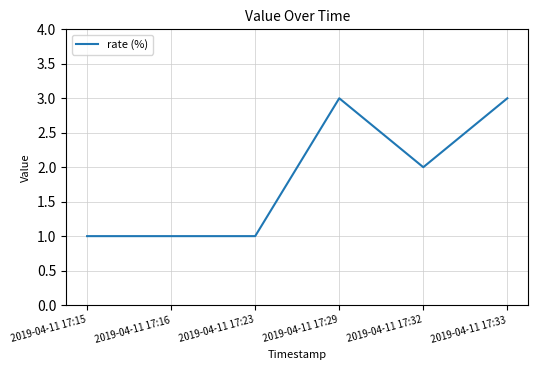

What is the average value?

2